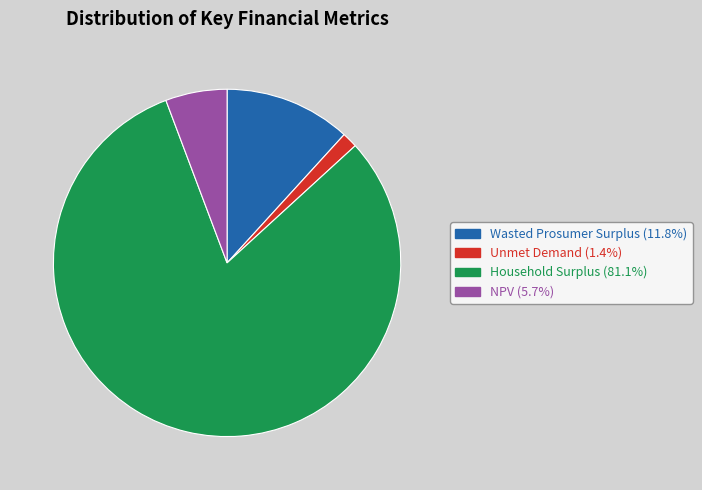

Is it true that NPV is 6% of the pie?

True